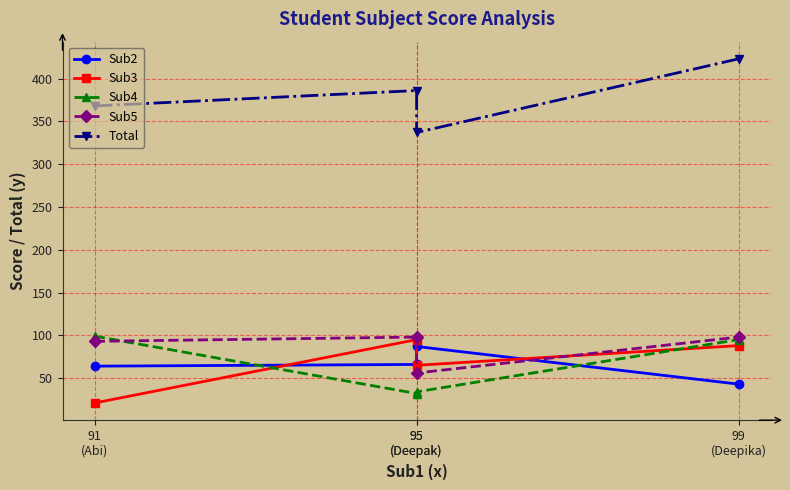

Reading right to left, transcribe all the data shown in this chart.

Sub2: 43	87	66	64
Sub3: 88	65	95	21
Sub4: 95	34	32	99
Sub5: 98	56	98	93
Total: 423	337	386	368